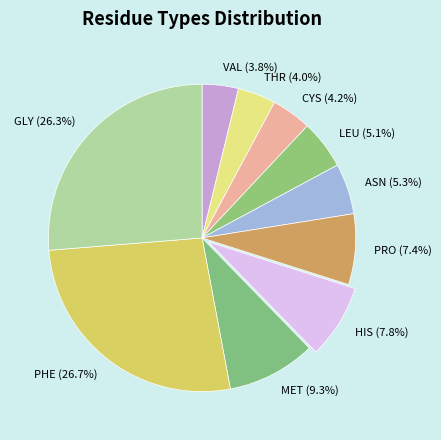

Which has a higher value, CYS (4.2%) or PHE (26.7%)?

PHE (26.7%)